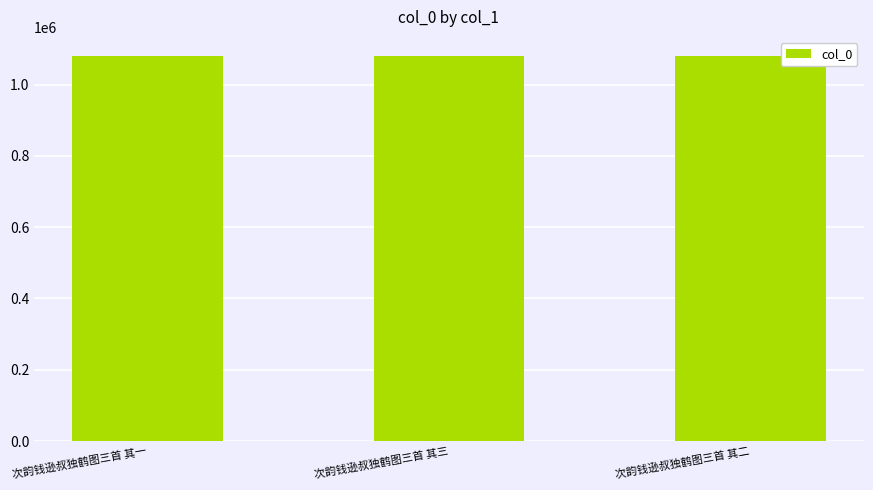

The value at 次韵钱逊叔独鹤图三首 其三 is 1080013. True or false?

True